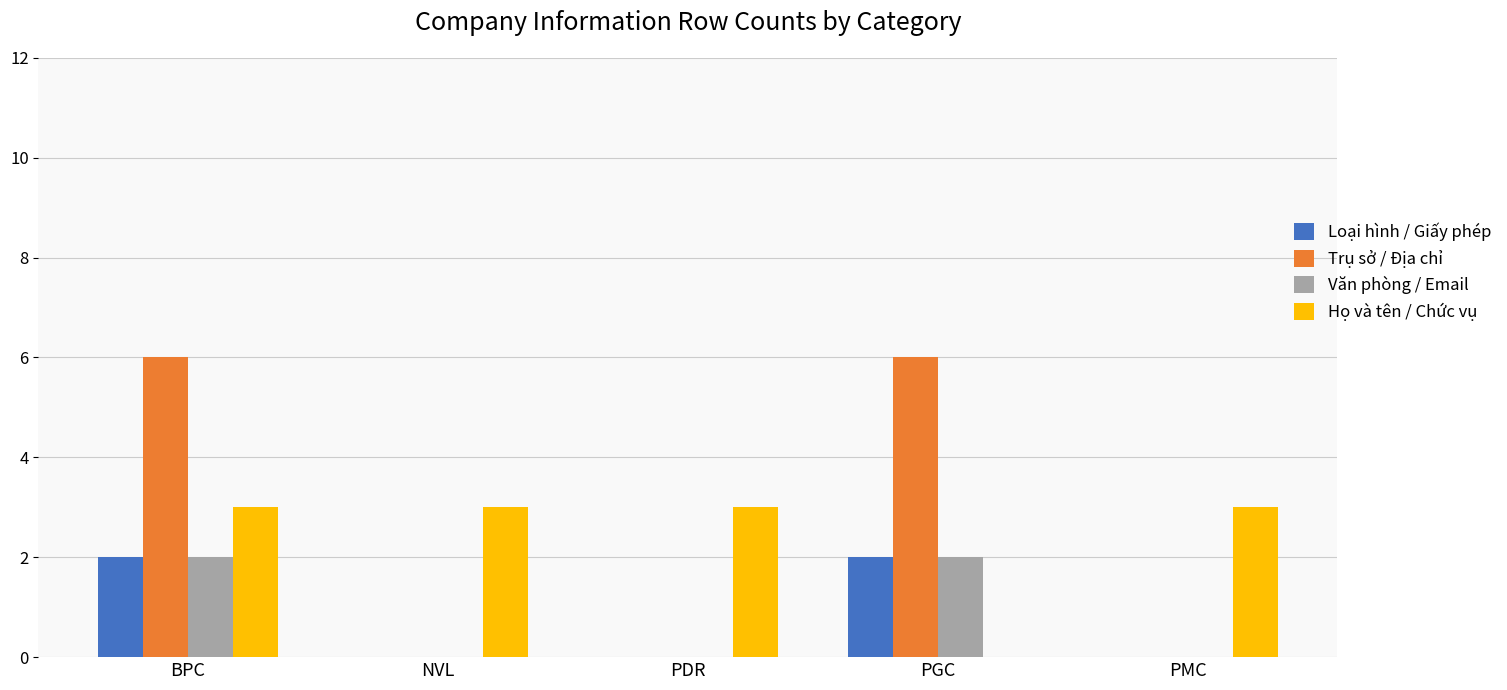

What is the maximum value for Văn phòng / Email?

2